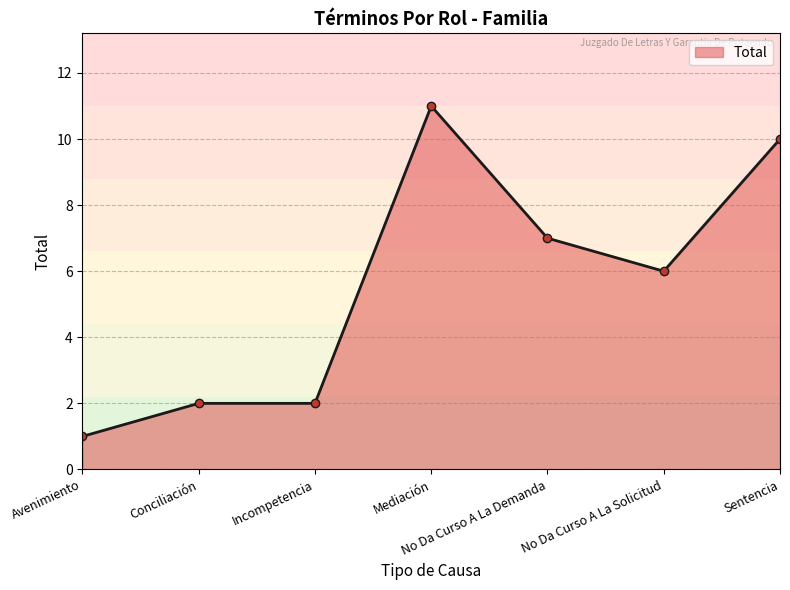

Is it true that the value at Conciliación is 2?

True